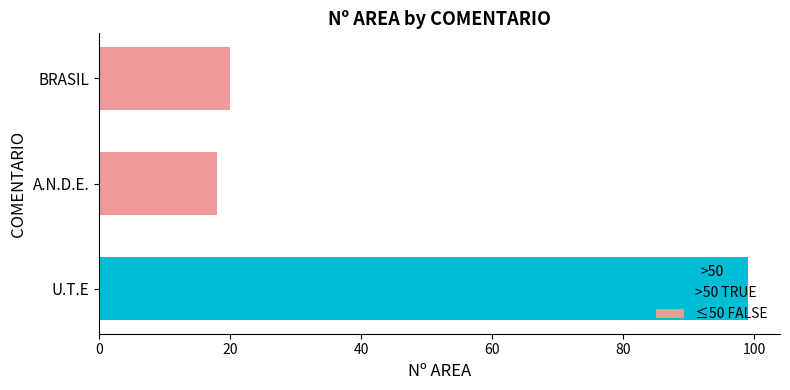

Rank the categories by value from lowest to highest.

A.N.D.E., BRASIL, U.T.E